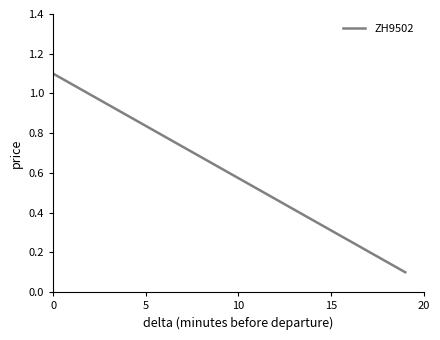

Does the chart display data point markers on the line(s)?

No